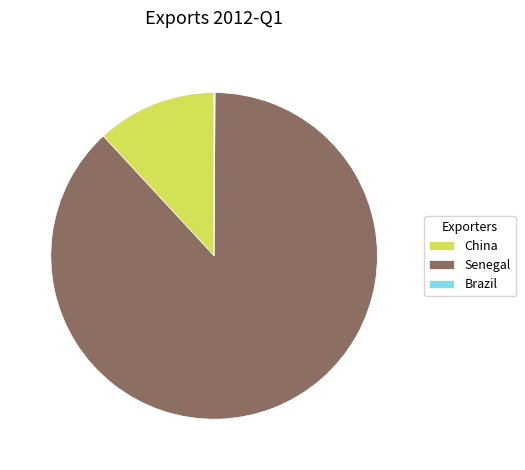

Which slice is the largest?

Senegal